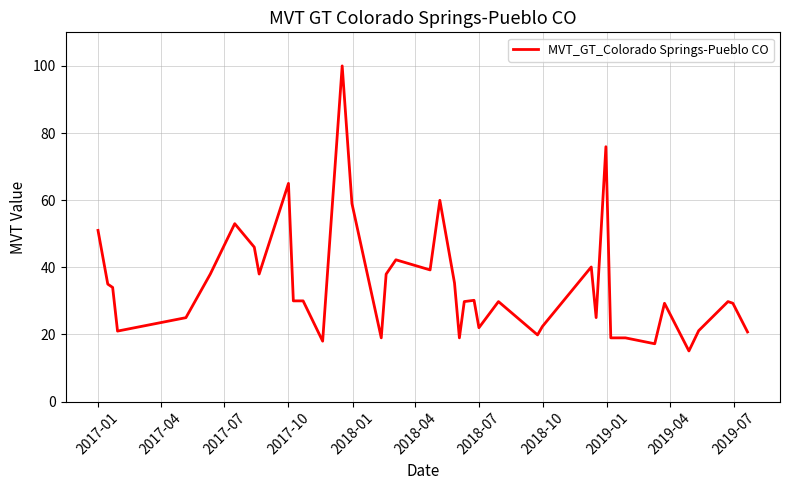

What is the smallest value displayed?

15.1